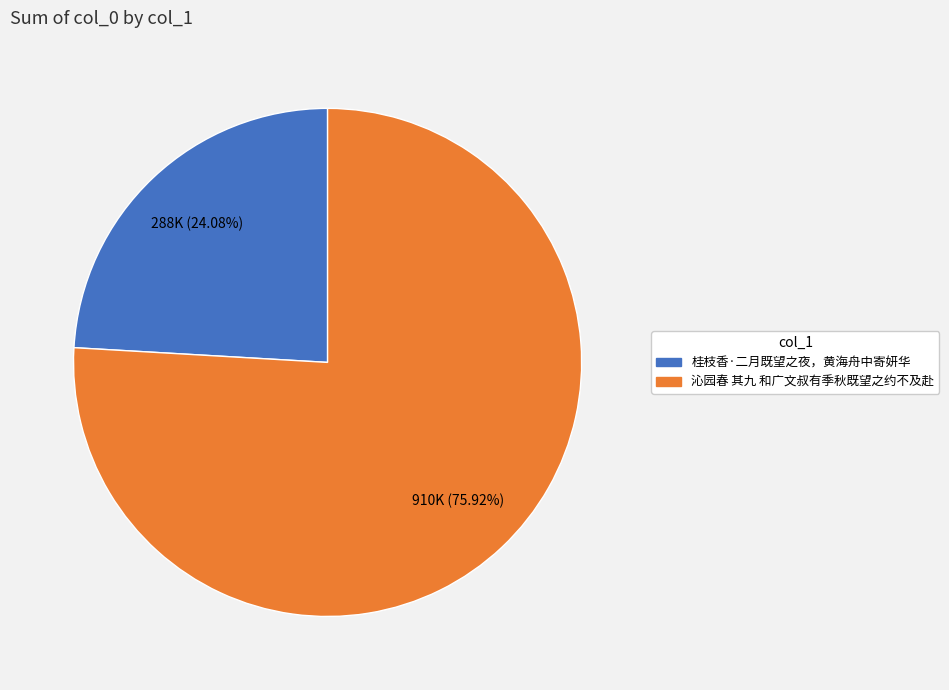

True or false: 沁园春 其九 和广文叔有季秋既望之约不及赴 accounts for 82% of the total.

False